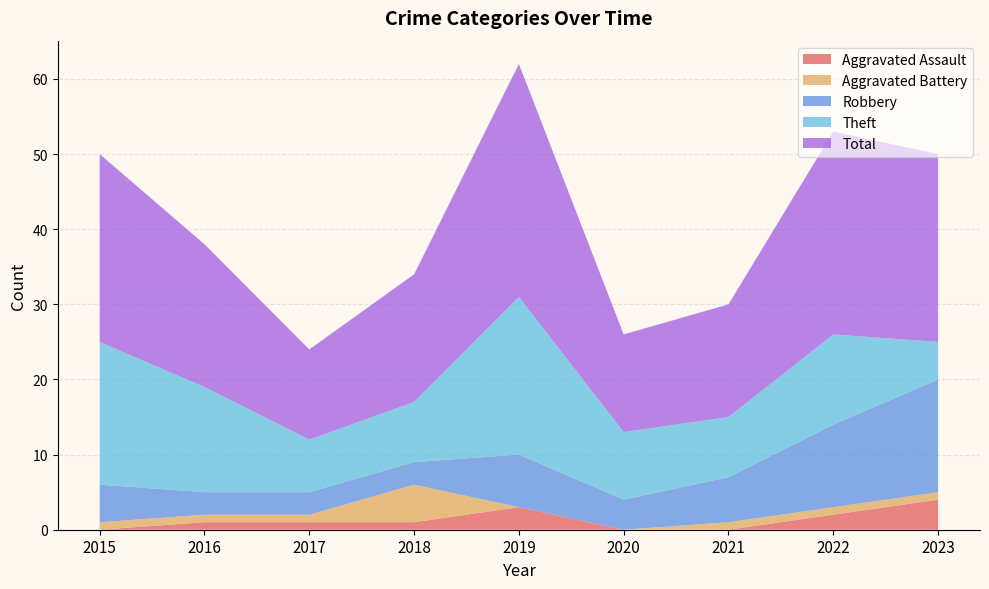

Reading left to right, transcribe all the data shown in this chart.

Aggravated Assault: 2015=0	2016=1	2017=1	2018=1	2019=3	2020=0	2021=0	2022=2	2023=4
Aggravated Battery: 2015=1	2016=1	2017=1	2018=5	2019=0	2020=0	2021=1	2022=1	2023=1
Robbery: 2015=5	2016=3	2017=3	2018=3	2019=7	2020=4	2021=6	2022=11	2023=15
Theft: 2015=19	2016=14	2017=7	2018=8	2019=21	2020=9	2021=8	2022=12	2023=5
Total: 2015=25	2016=19	2017=12	2018=17	2019=31	2020=13	2021=15	2022=27	2023=25